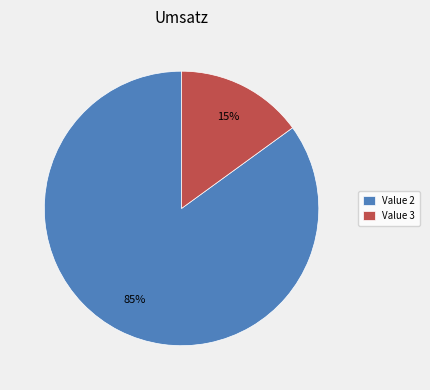

To the nearest percent, what percentage of the pie is Value 2?

85%